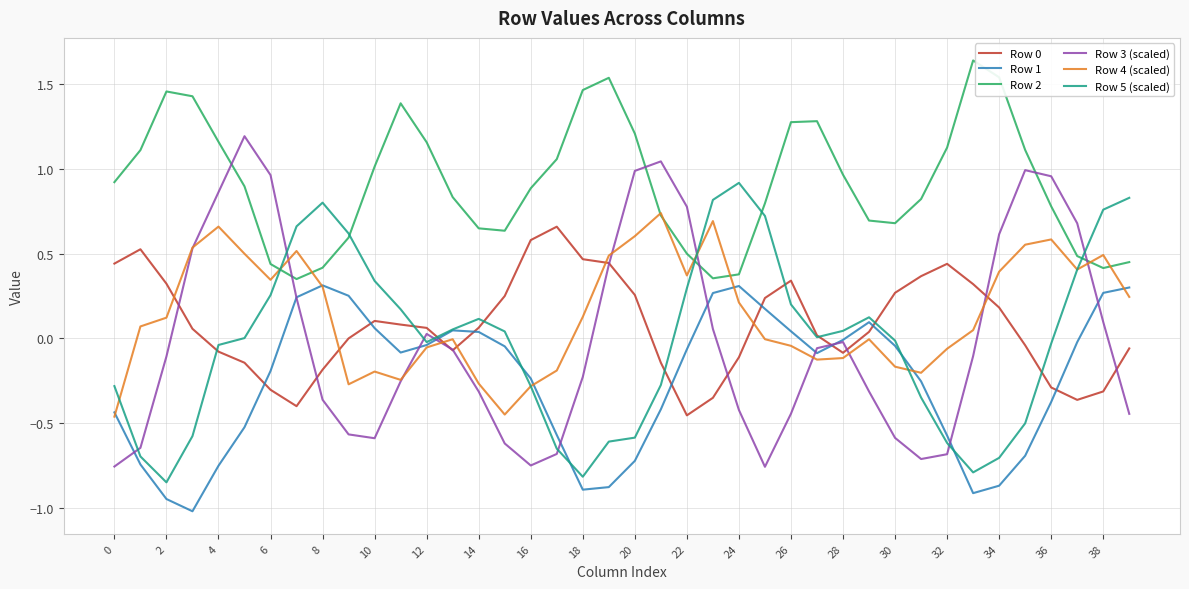

After their last crossing, which series has the higher values: Row 4 (scaled) or Row 0?

Row 4 (scaled)